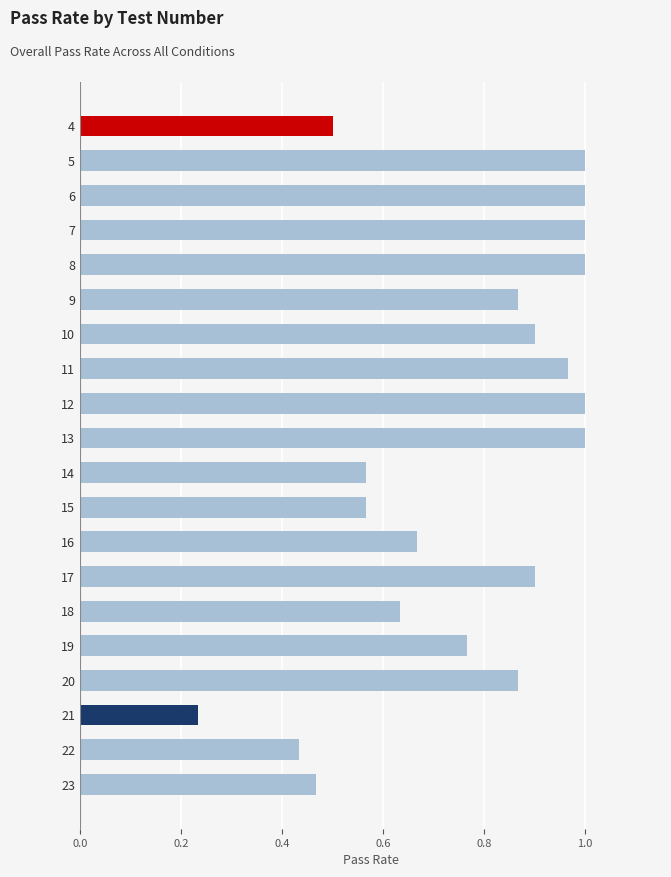

At which label is the value closest to 0?

21